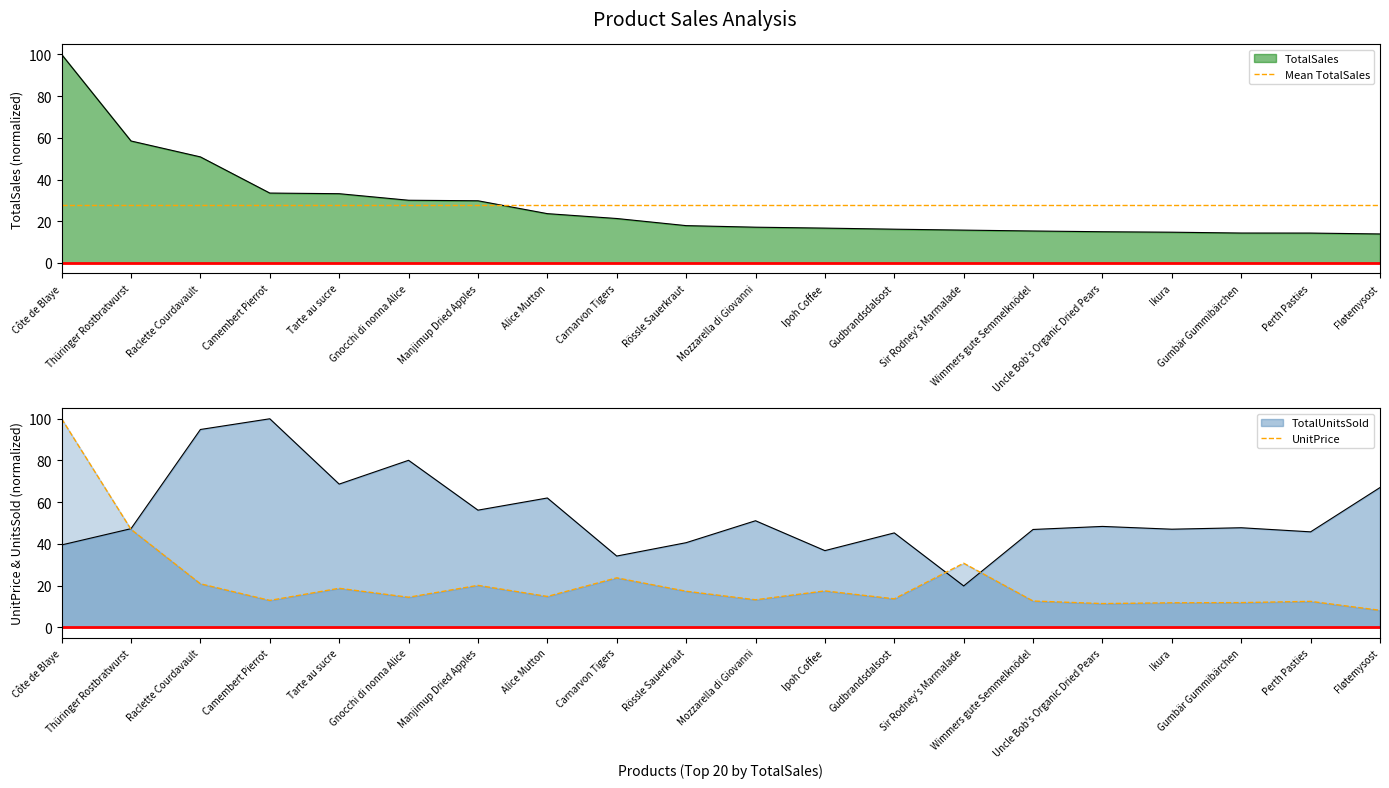

What is the label of the 20th point from the left?

Fløtemysost